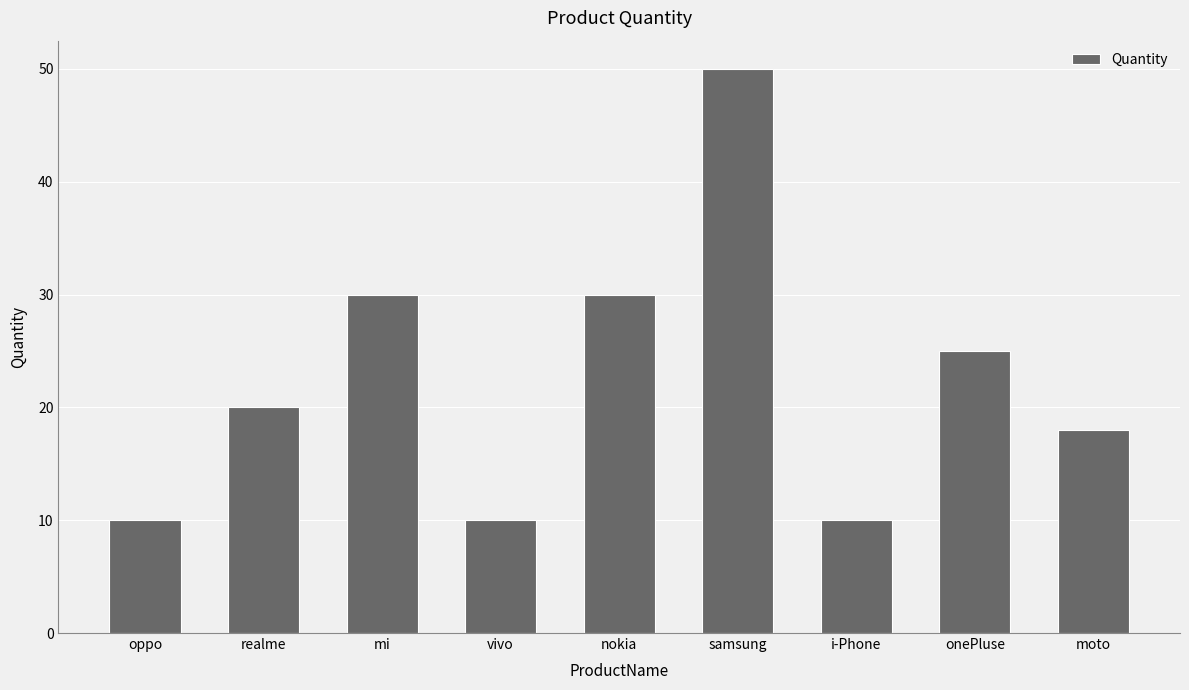

Reading left to right, list all the values displayed in this chart.

oppo=10	realme=20	mi=30	vivo=10	nokia=30	samsung=50	i-Phone=10	onePluse=25	moto=18